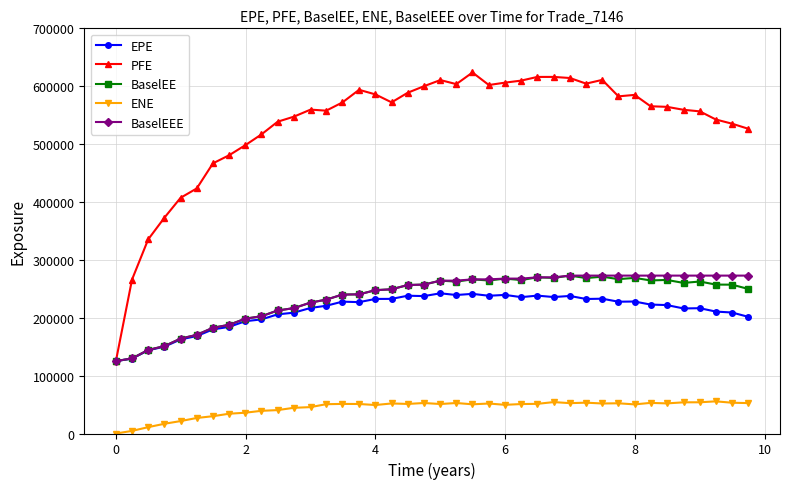

What is the value of the ENE point at the 38th from the left?

55563.2